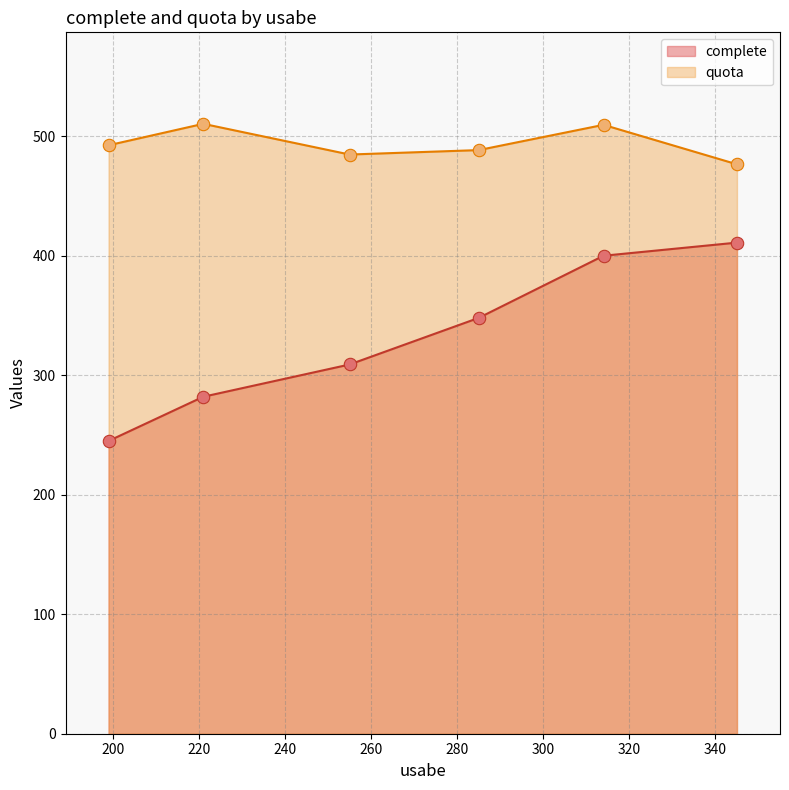

Which series has the largest total across all categories?

quota